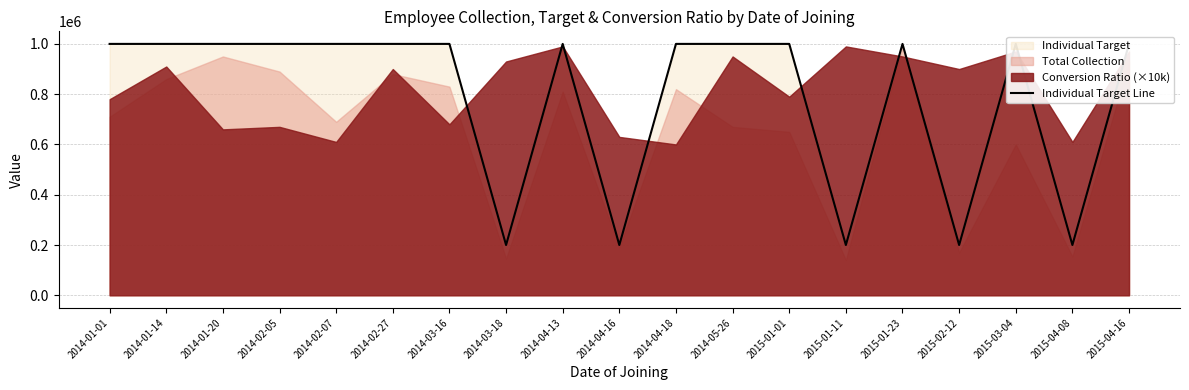

Is it true that the value at 2014-01-01 is 1000000?

True